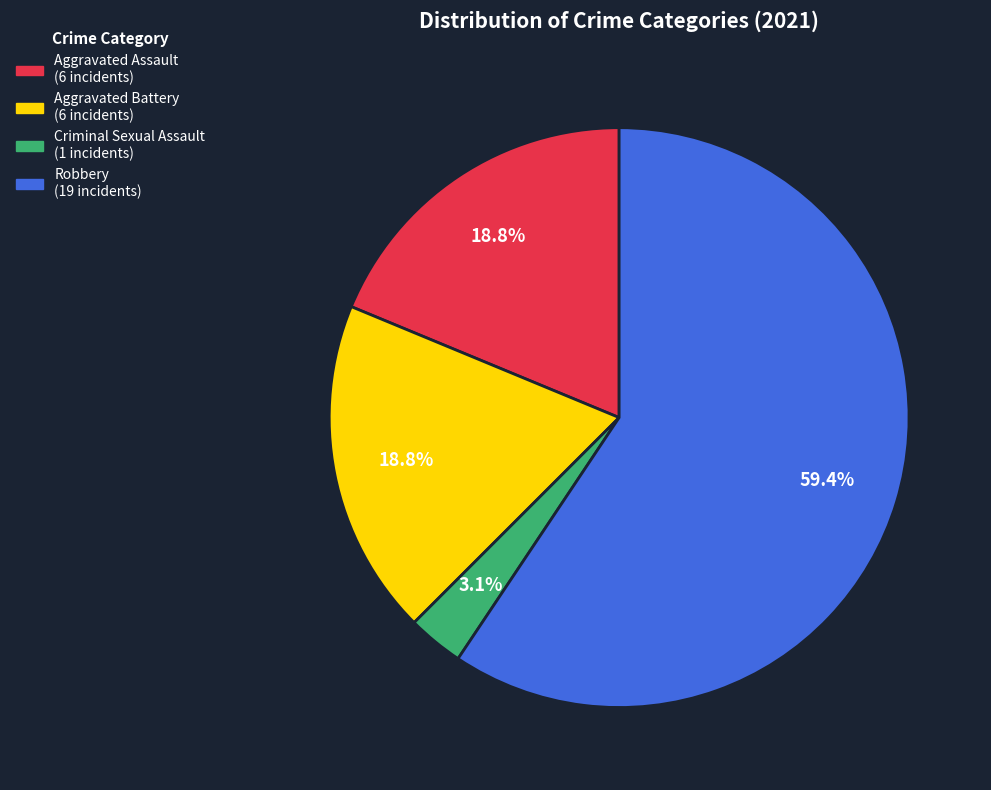

Is there any slice that represents more than half of the pie?

Yes